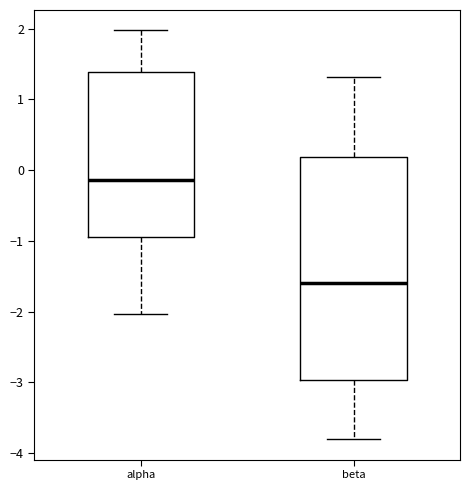

Reading left to right, transcribe this box plot: for each box, give where its median line is, the range the box spans, and where its two whiskers end, as read against the y-axis. The values are not printed on the chart, so give them approximately, as read against the axis.

alpha: median -0.1, box -0.9 to 1.4, whiskers -2.0 to 2.0
beta: median -1.6, box -3.0 to 0.2, whiskers -3.8 to 1.3